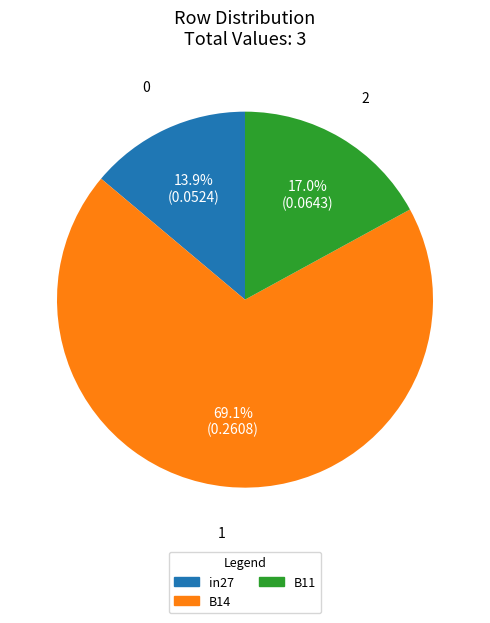

What percentage is the B11 slice, to the nearest percent?

17%